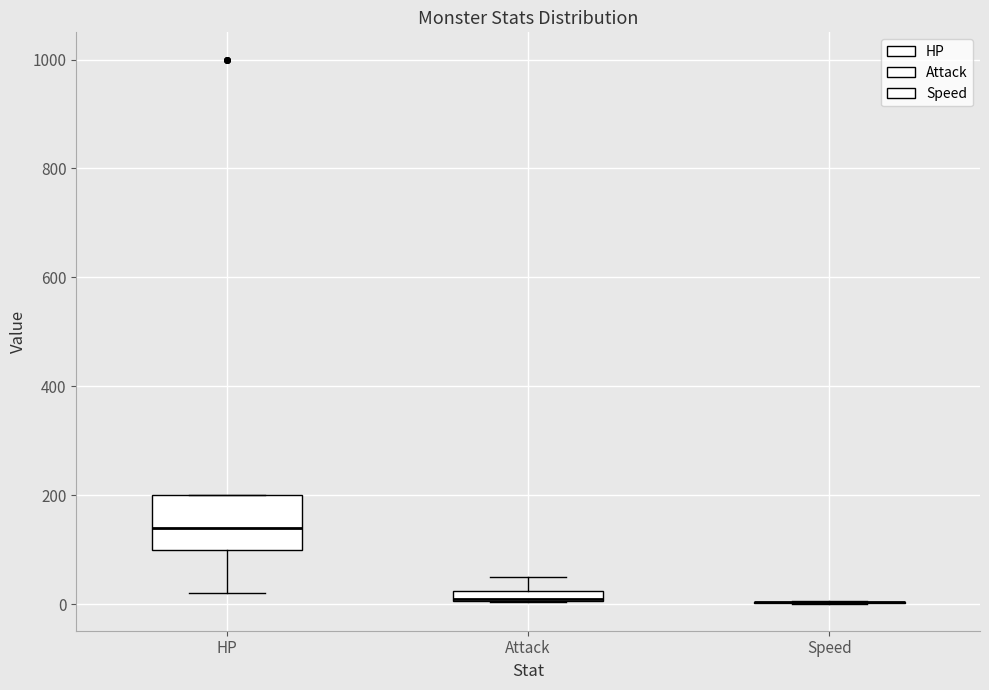

Where is the upper edge of the box for Attack on the y-axis? The values are not printed on the chart, so give them approximately, as read against the axis.

20